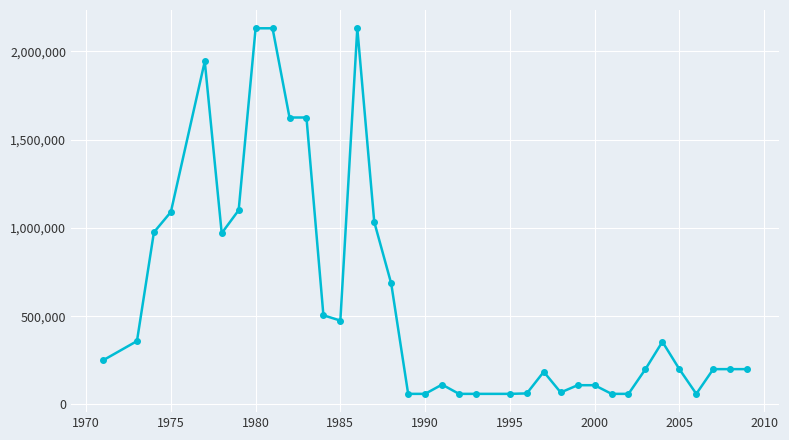

True or false: there are more than 1 points higher than both neighbors.

True